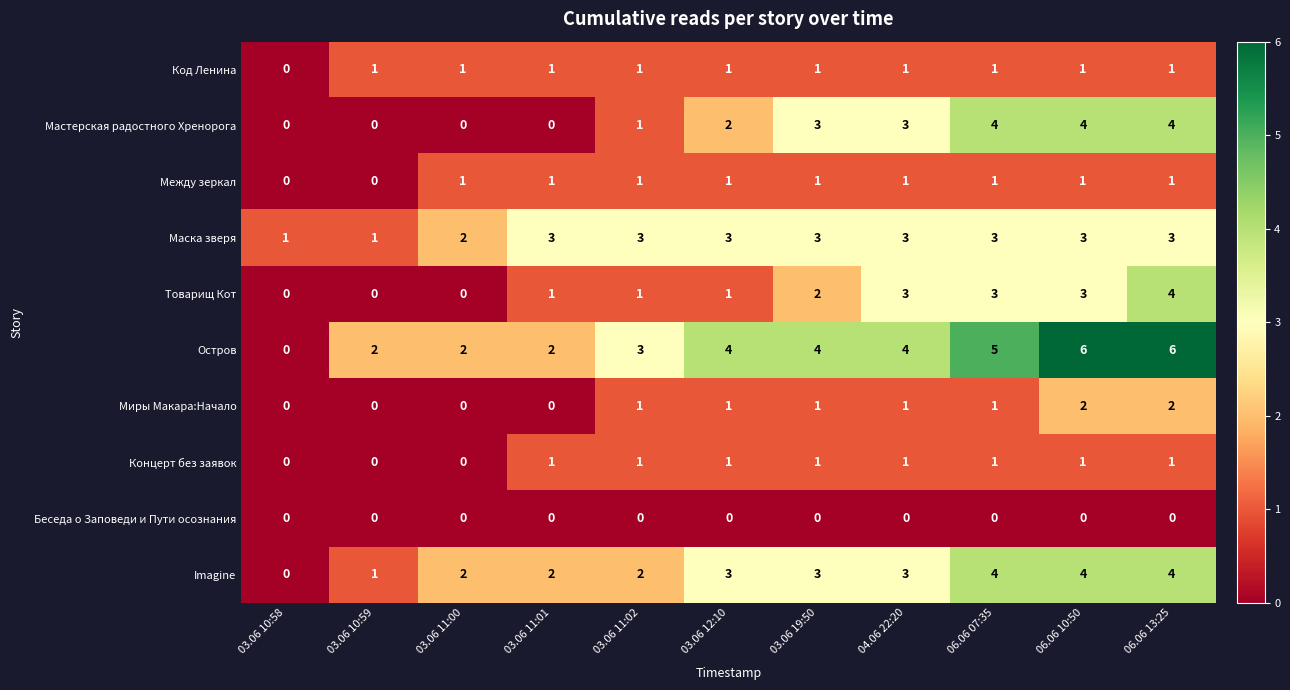

Count the number of categories in the chart.

11